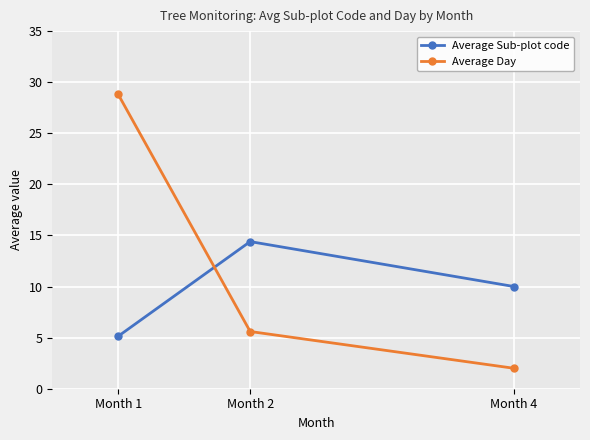

Where is Average Day nearest to the value 15?

Month 2